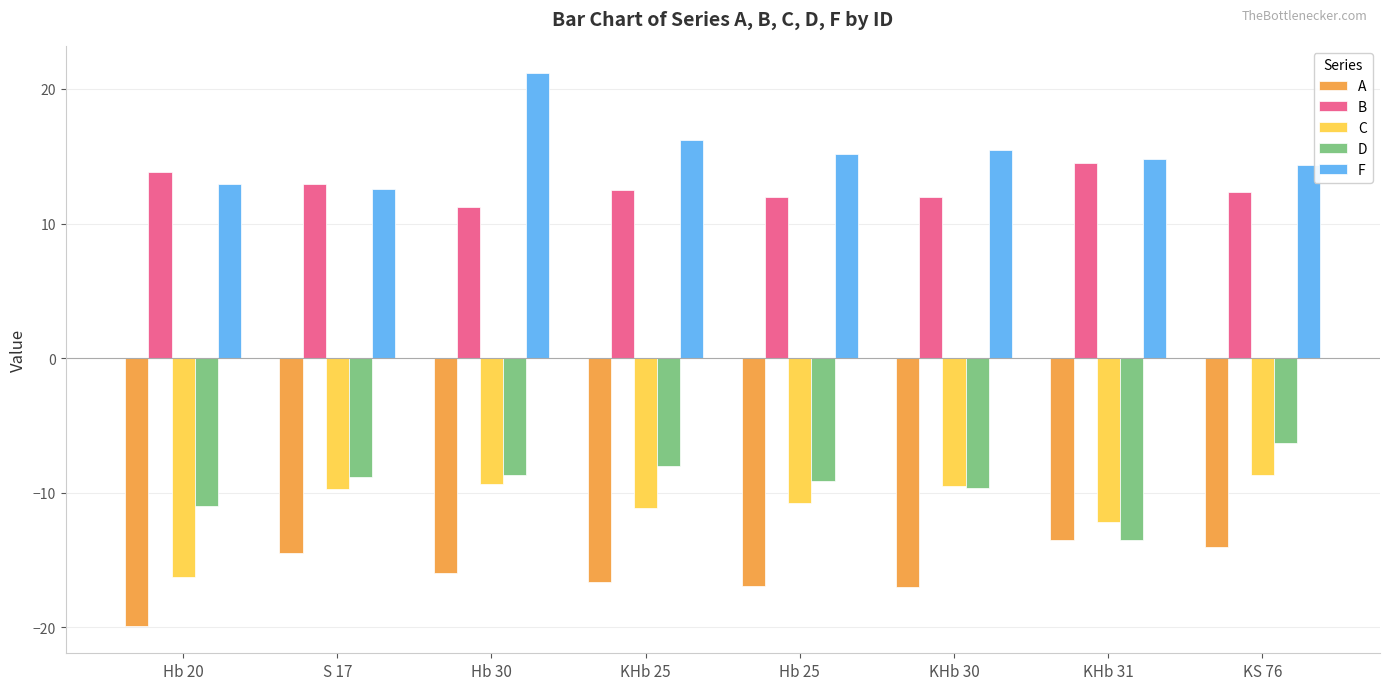

The value of B at KHb 30 is 16.3. True or false?

False